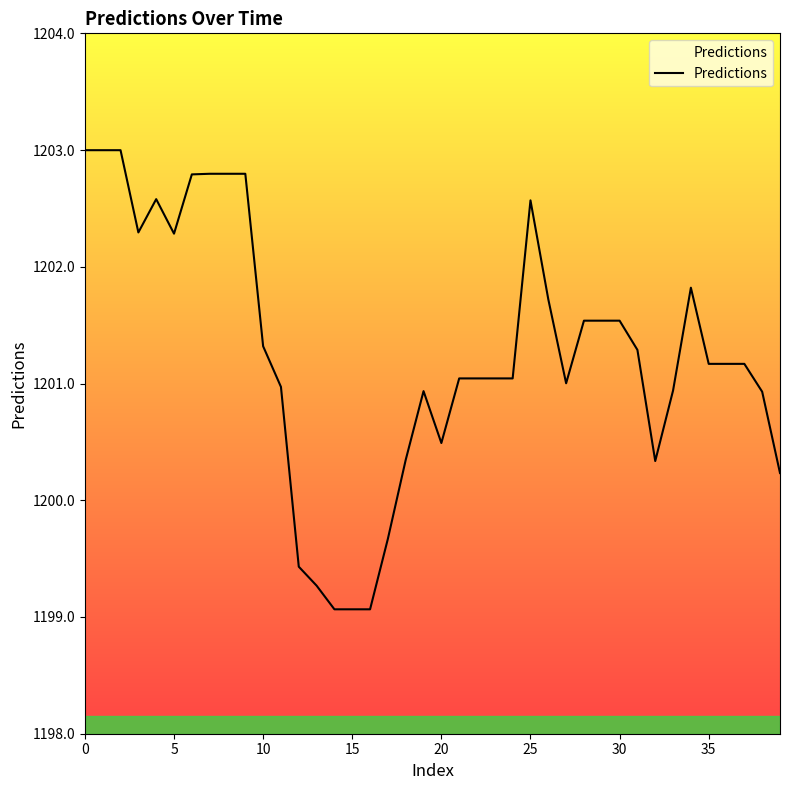

How many distinct data groups are displayed?

1